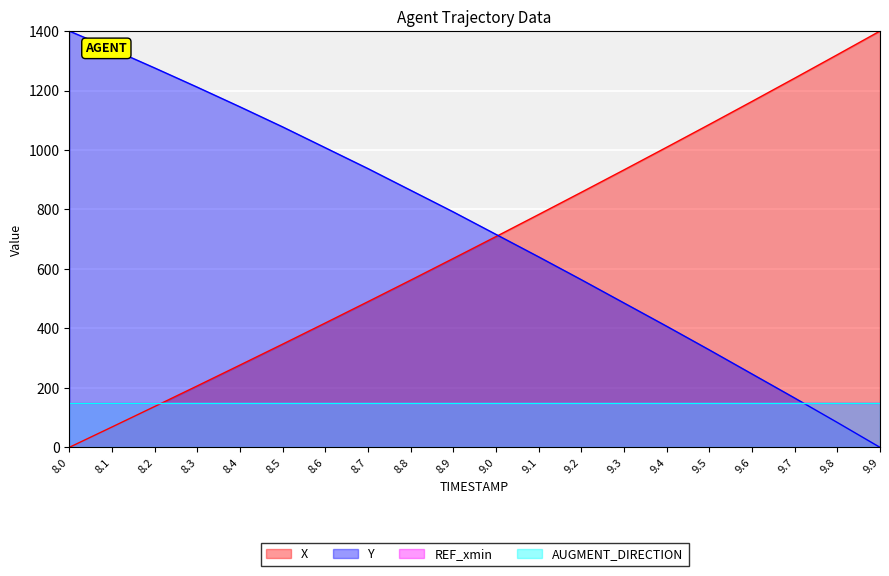

True or false: Y has more than 2 points higher than both neighbors.

False